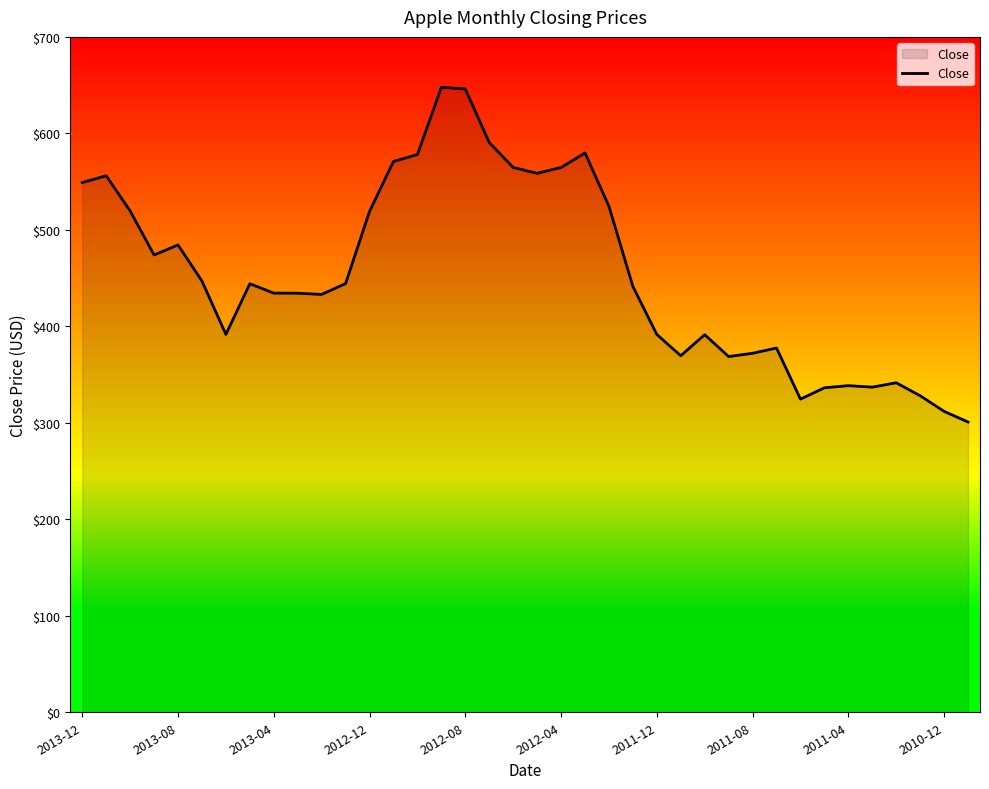

What is the difference between the maximum and second lowest values?

335.9